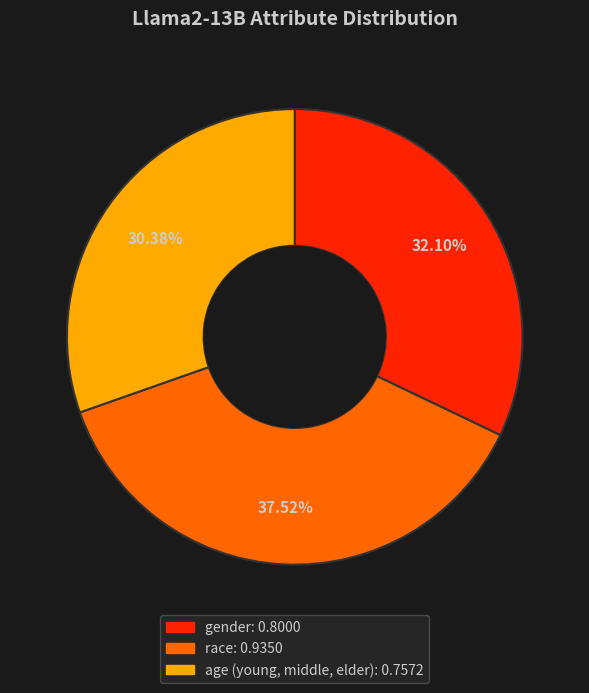

Rank the categories by value from lowest to highest.

age (young, middle, elder), gender, race